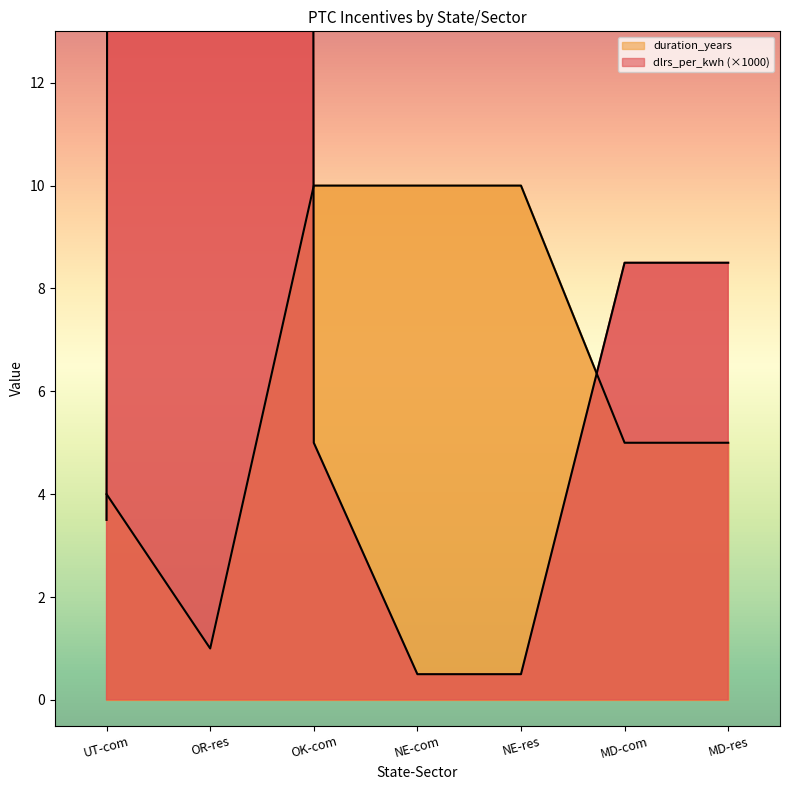

How many data points in duration_years are less than 5?

2